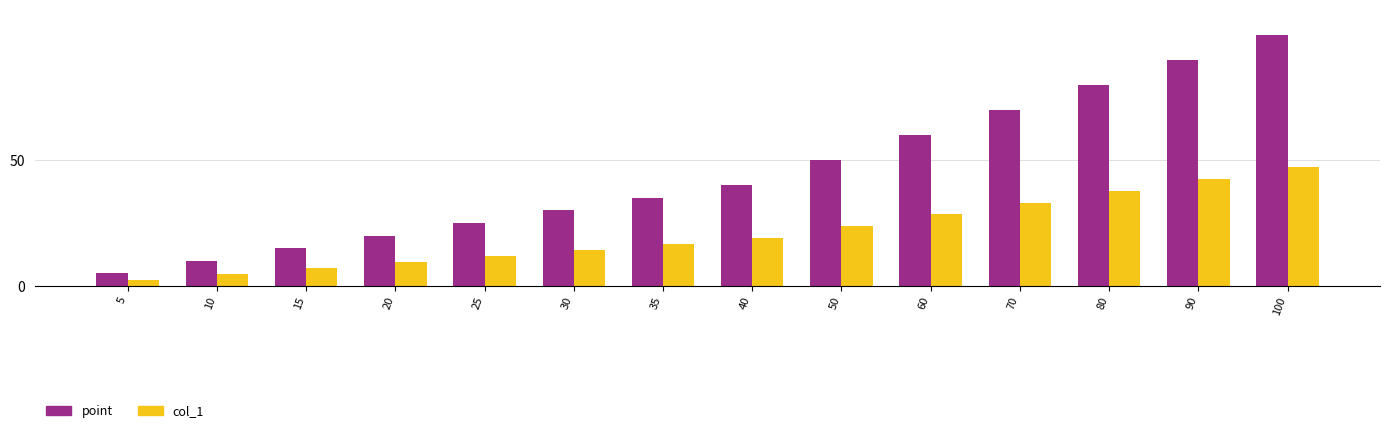

What is the spread (max minus min) of values at 30?

15.8